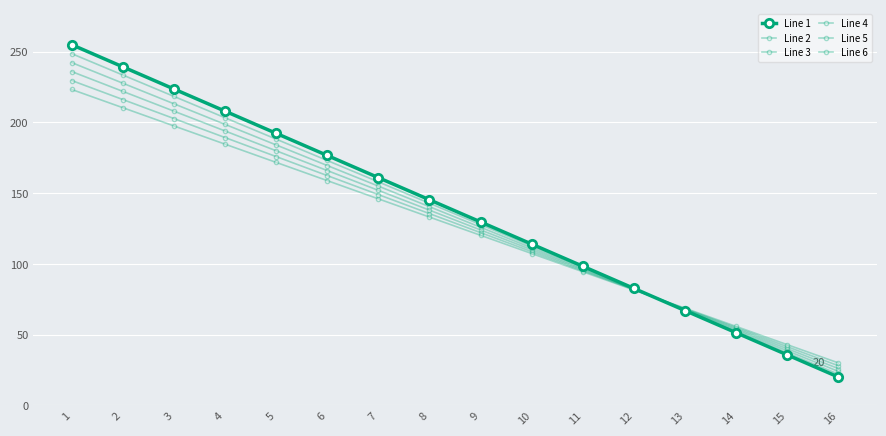

How many lines are shown in the chart?

6